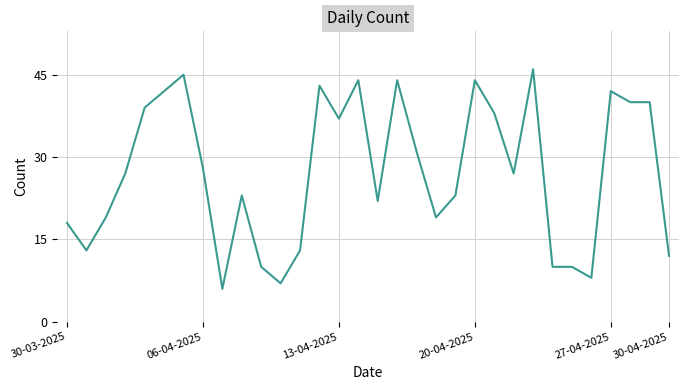

What is the maximum value shown in the chart?

46